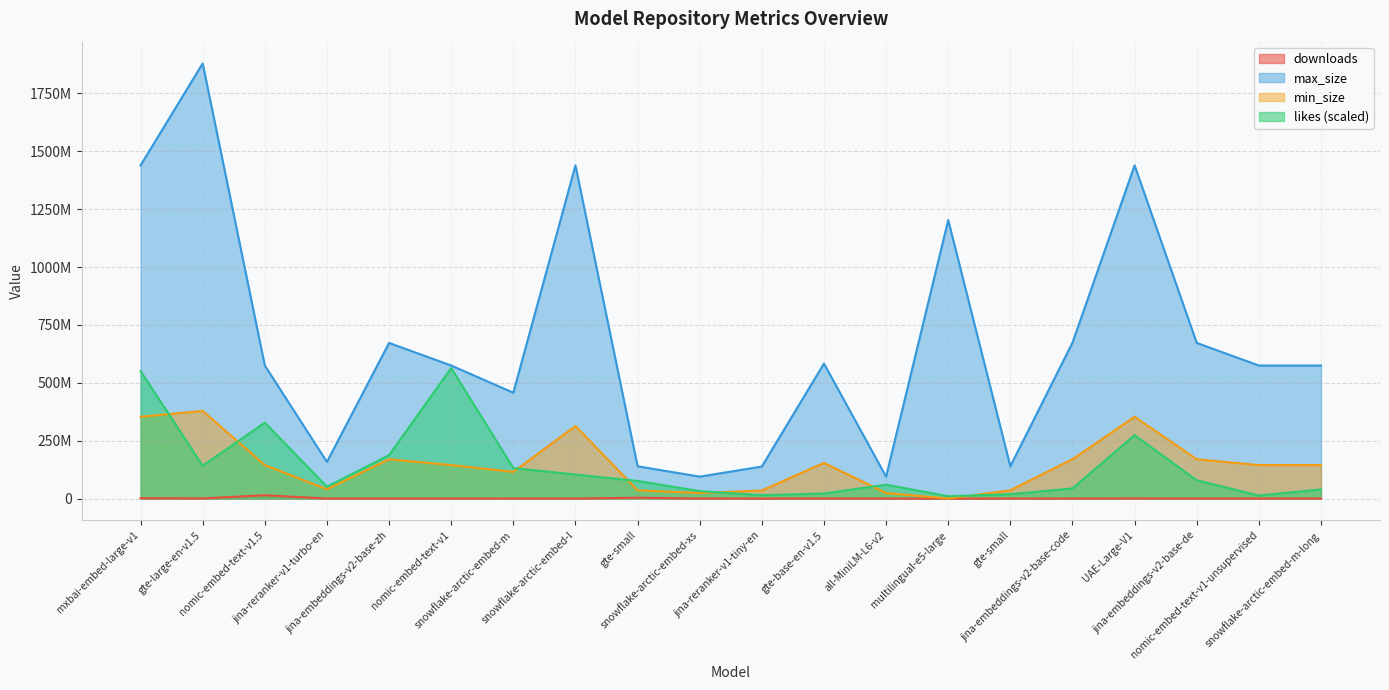

What is the sum of all downloads values?

21964399.0